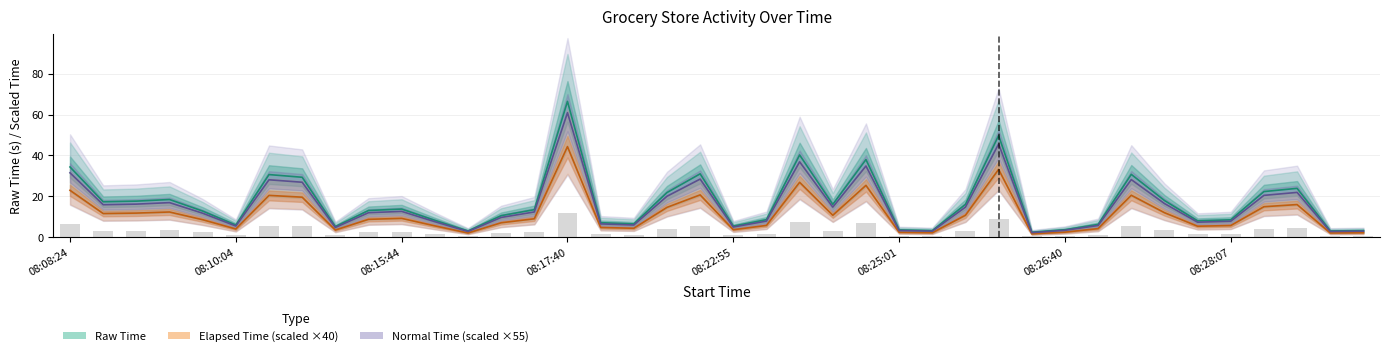

At which category is the sum across all series the highest?

08:17:40